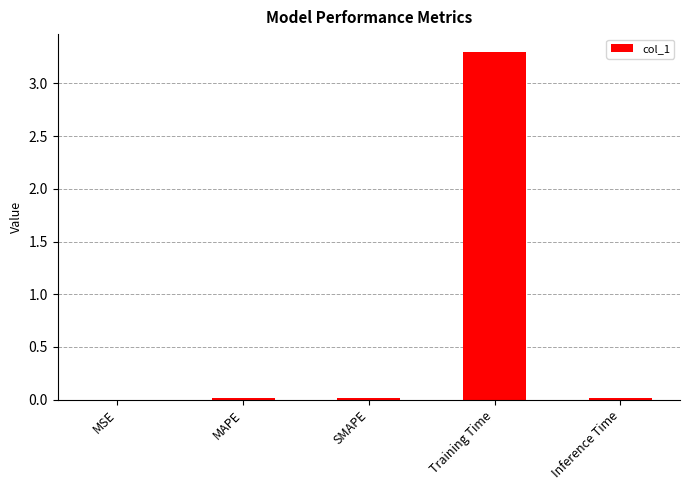

What is the sum of all values?

3.3